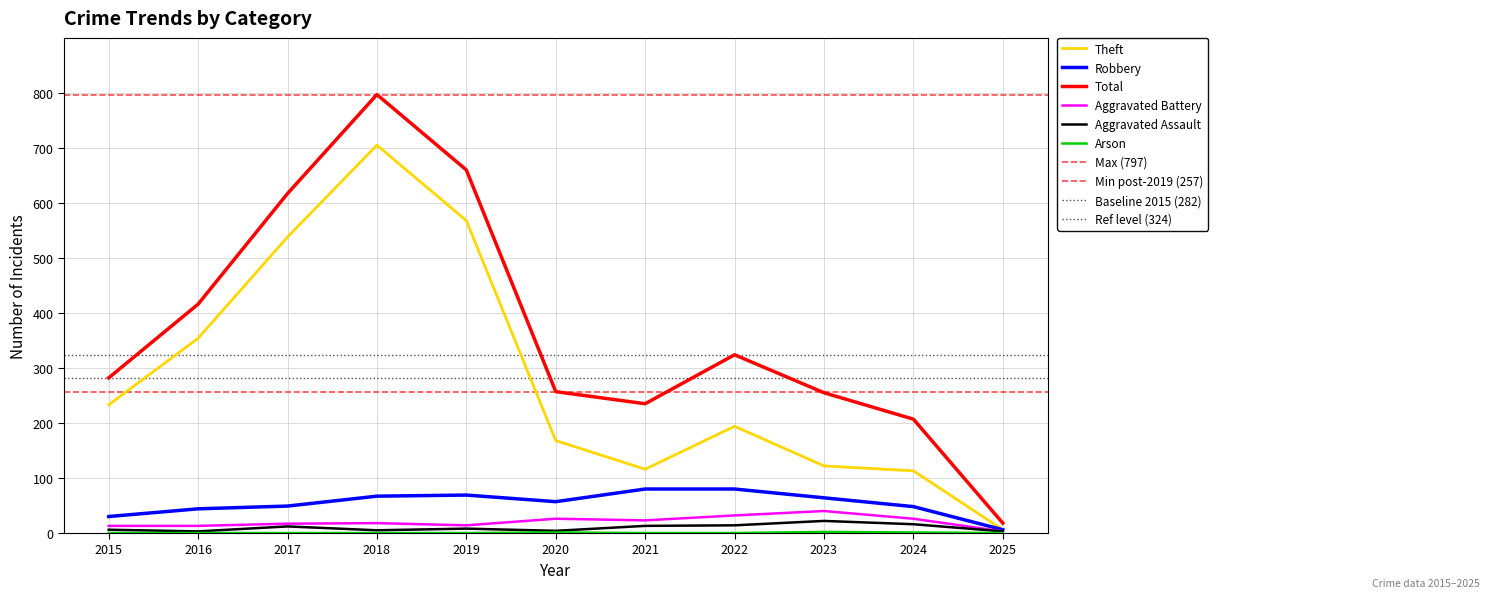

Rank the categories by Aggravated Assault value from lowest to highest.

2016, 2025, 2020, 2018, 2015, 2019, 2017, 2021, 2022, 2024, 2023